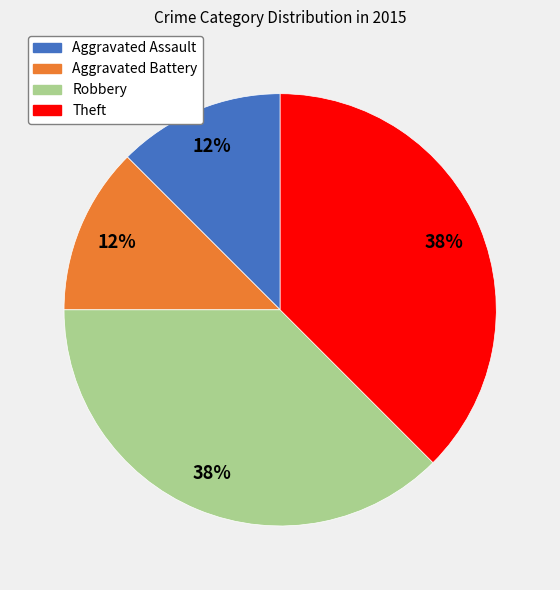

Does Theft represent more than half of the total?

No